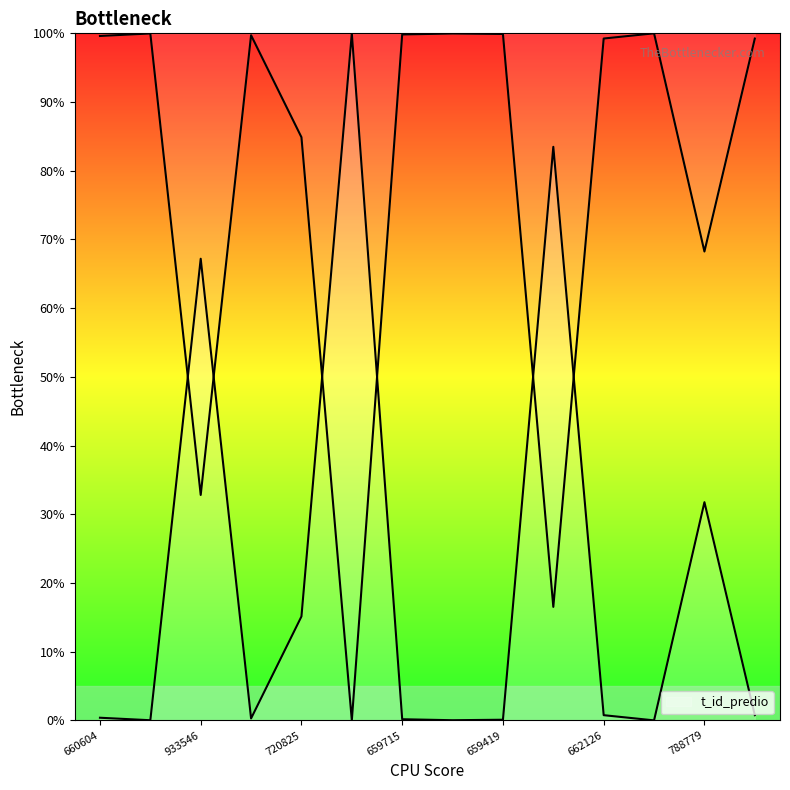

How many lines are shown in the chart?

1